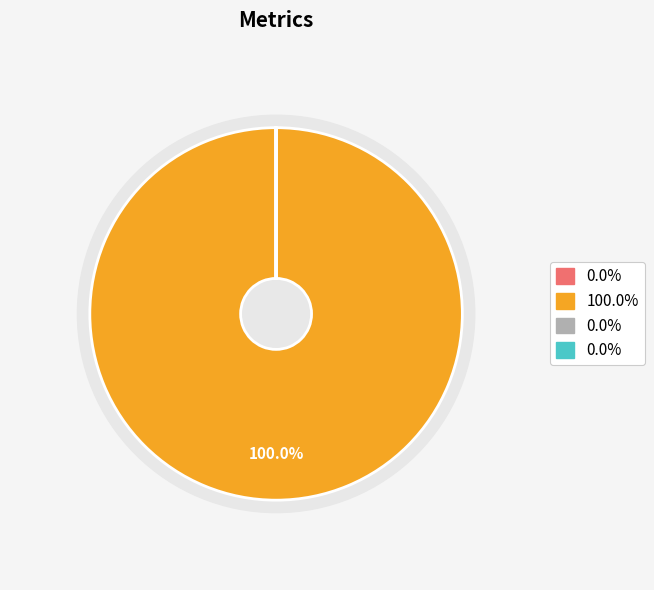

Do Inference Time and Training Time together represent more than half of the pie?

No